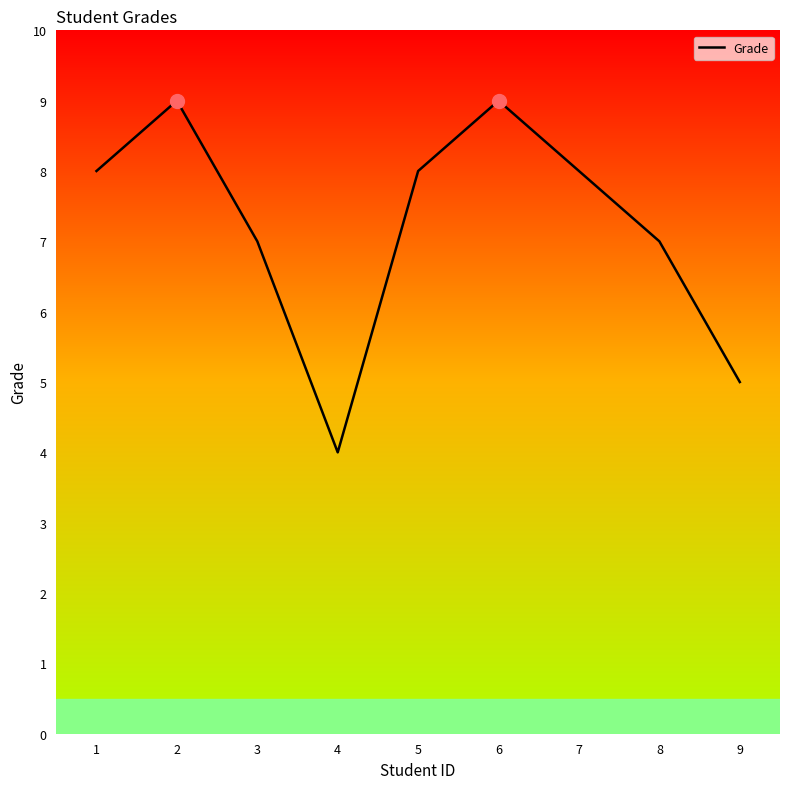

How many interior local peaks (higher than both neighbors) does the data have?

2